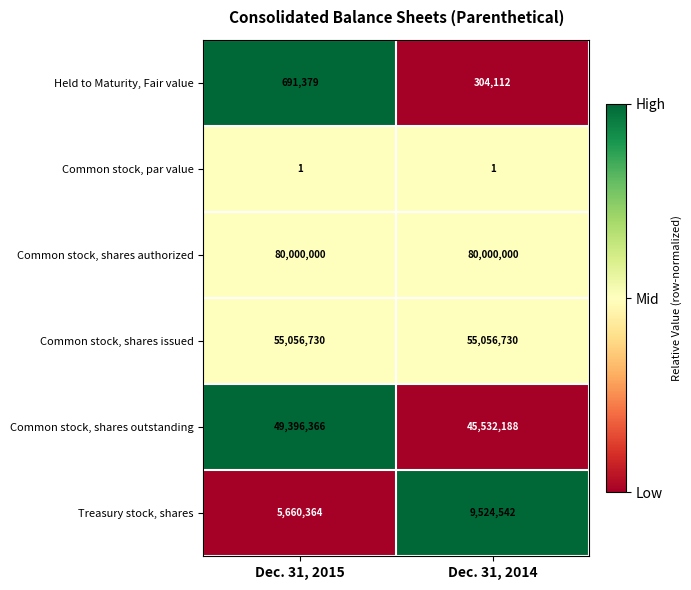

Which series has the largest total across all categories?

Common stock, shares authorized